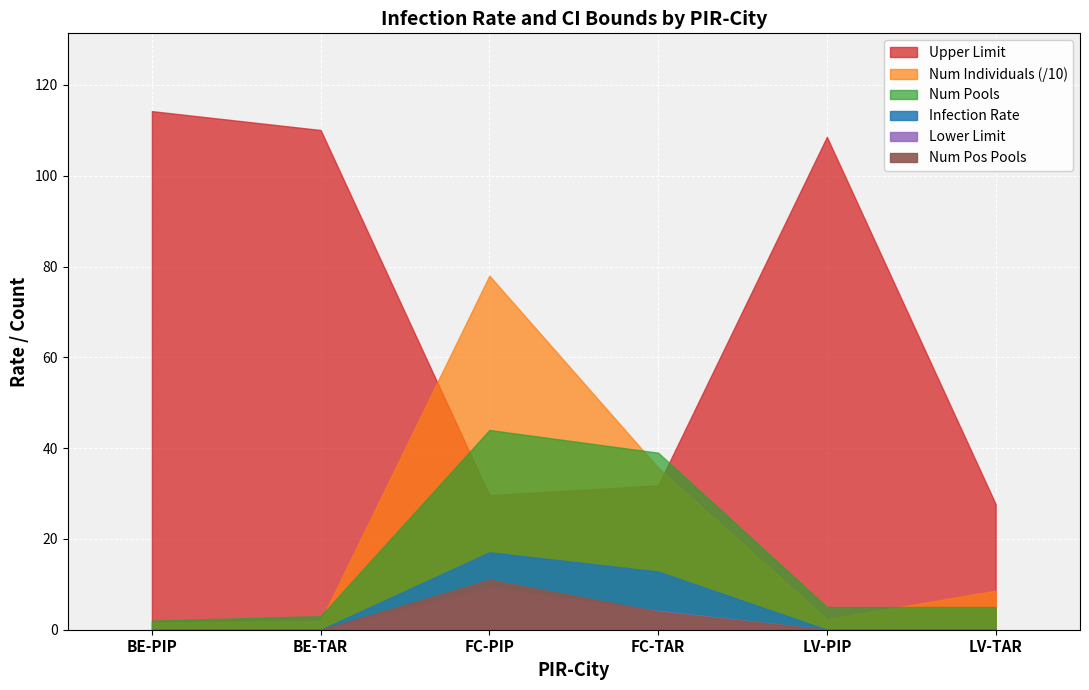

In Infection Rate, how many points are higher than both neighbors (excluding endpoints)?

1